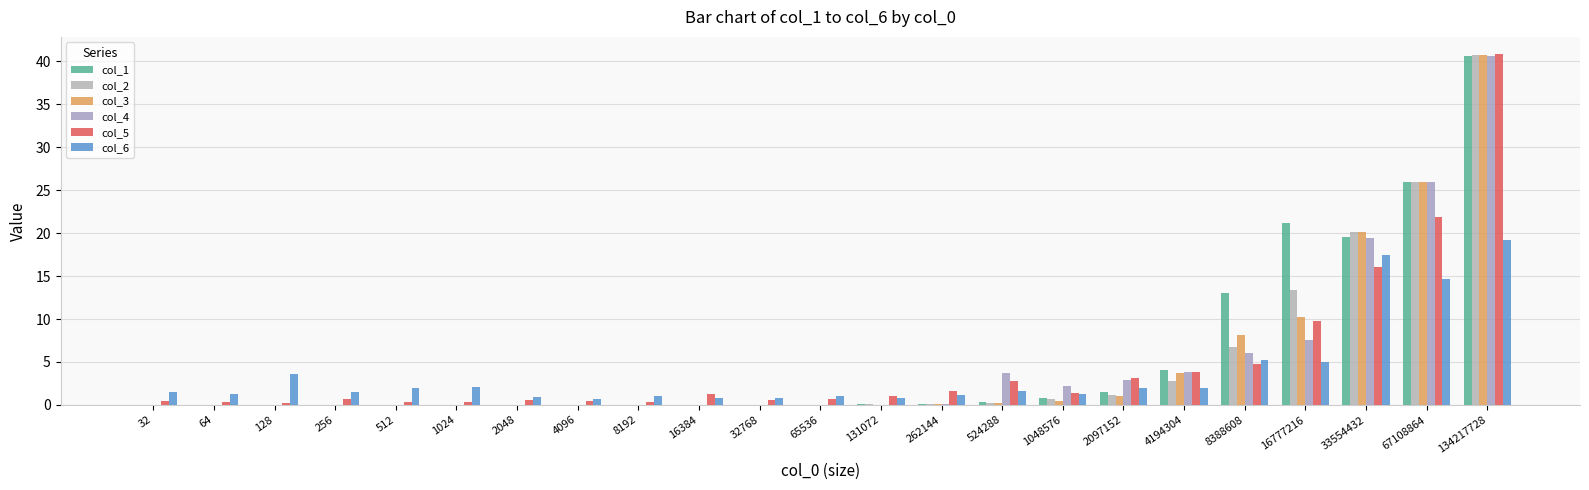

The col_4 series shows 0.0 at 131072. True or false?

False